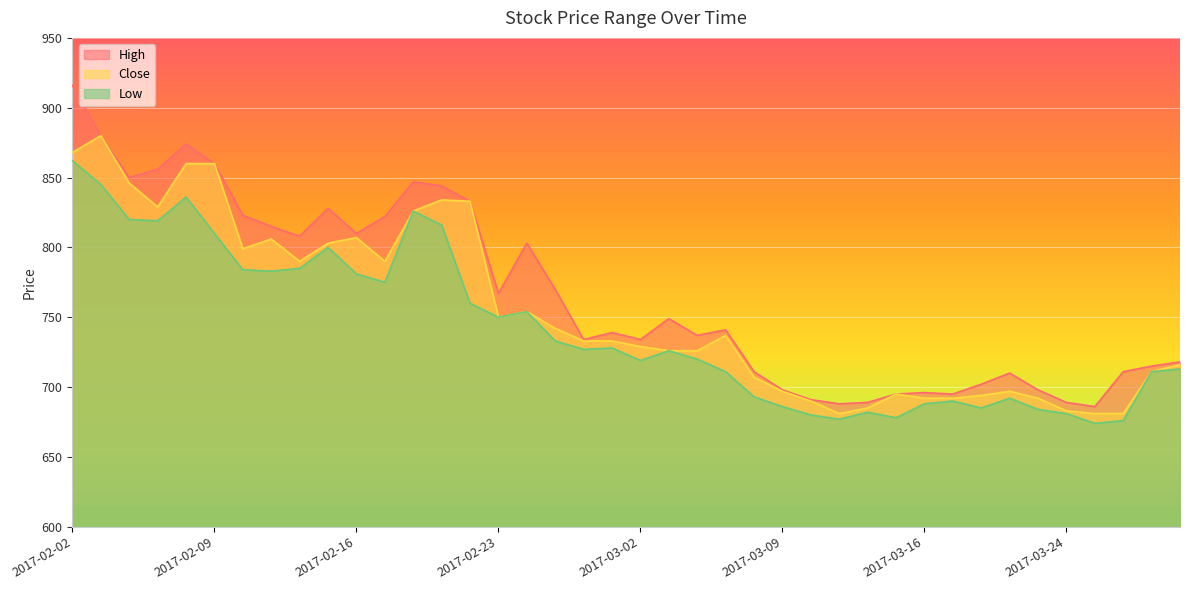

Where is the first local minimum for Close?

2017-02-07